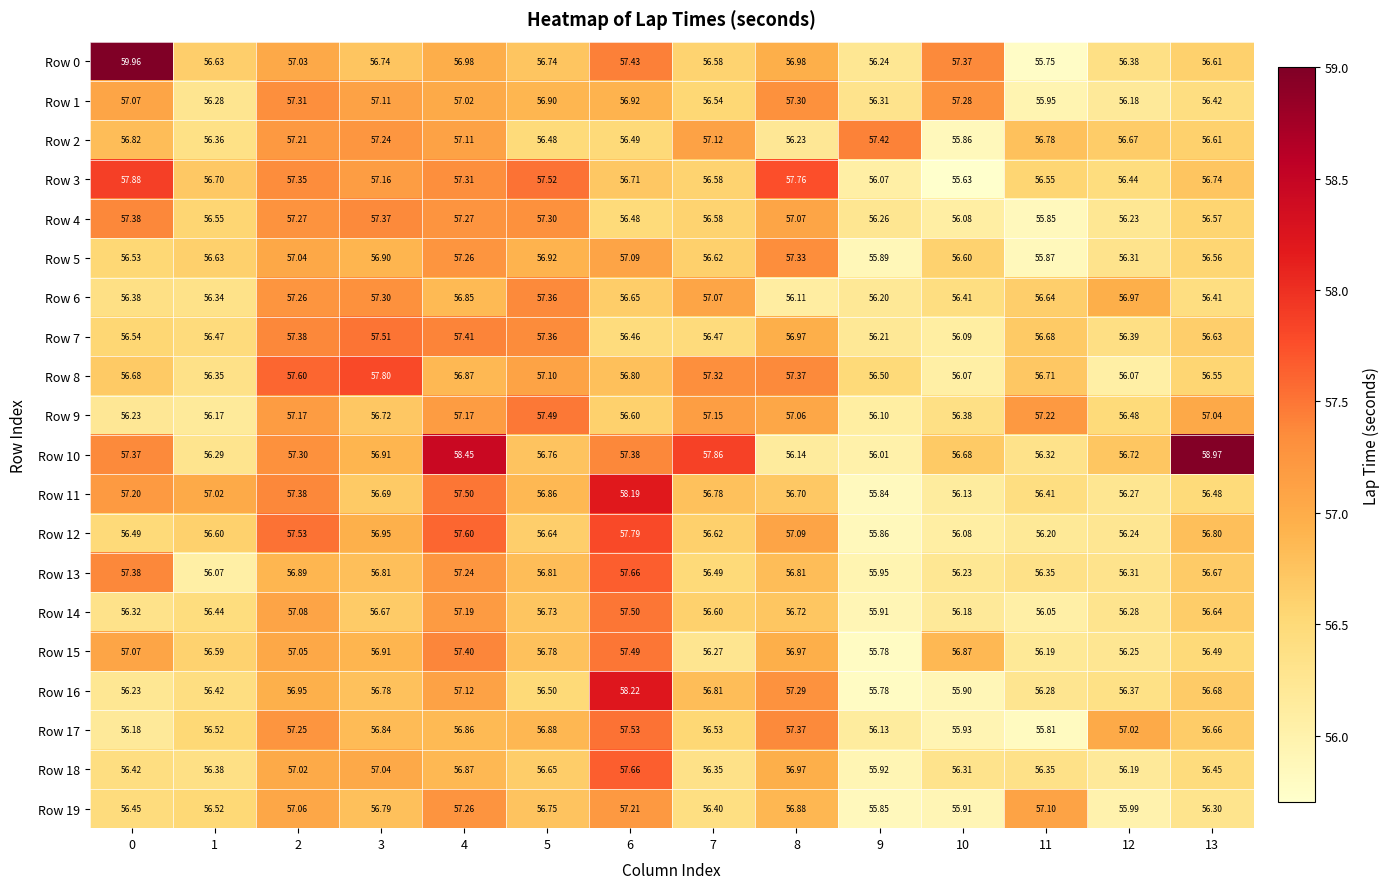

Is the value of Row 19 at 2 greater than the value of Row 18 at 9?

Yes